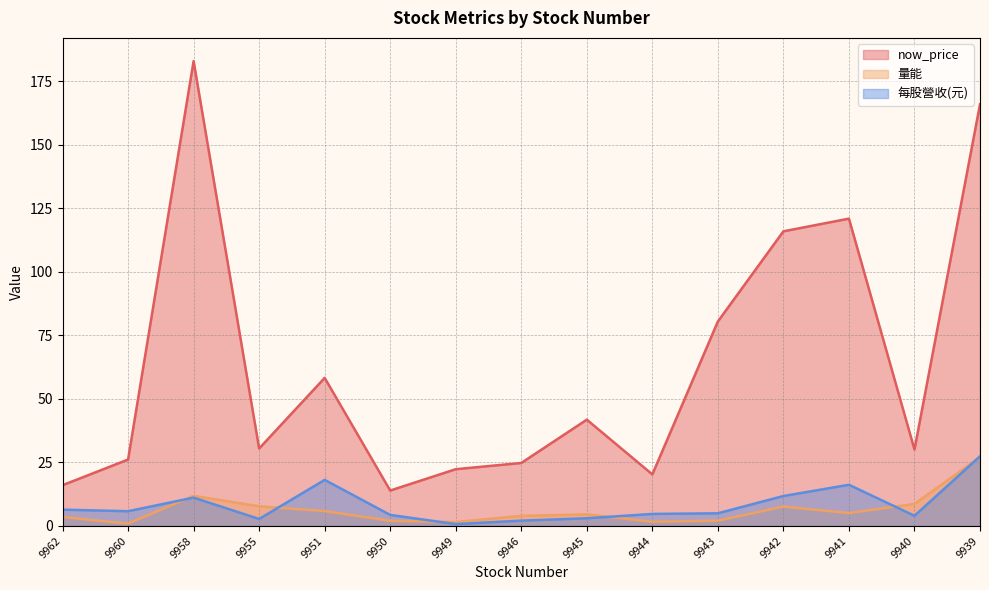

How many interior local peaks does the 每股營收(元) series have?

3